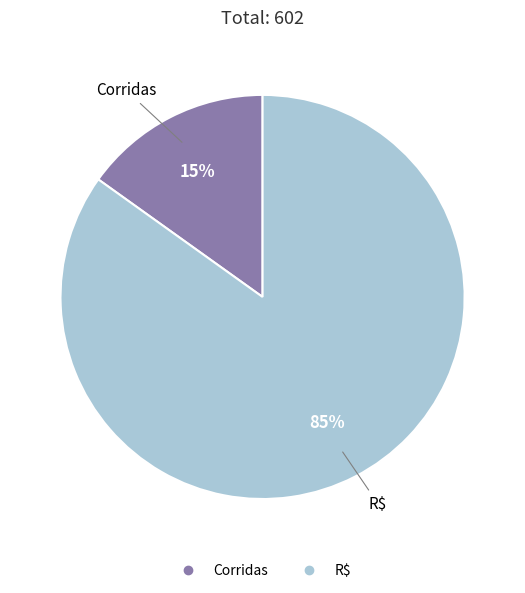

True or false: R$ accounts for 85% of the total.

True